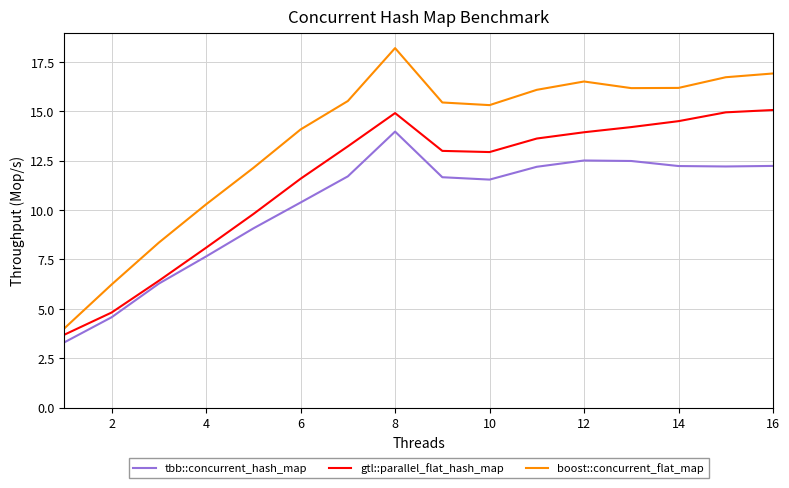

What is the minimum value shown in the chart?

3.3